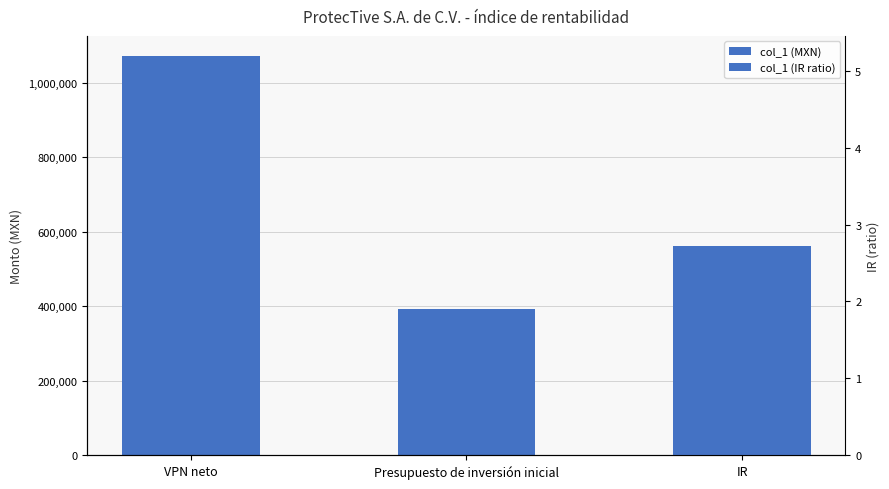

Where is the data nearest to the value 732481?

VPN neto